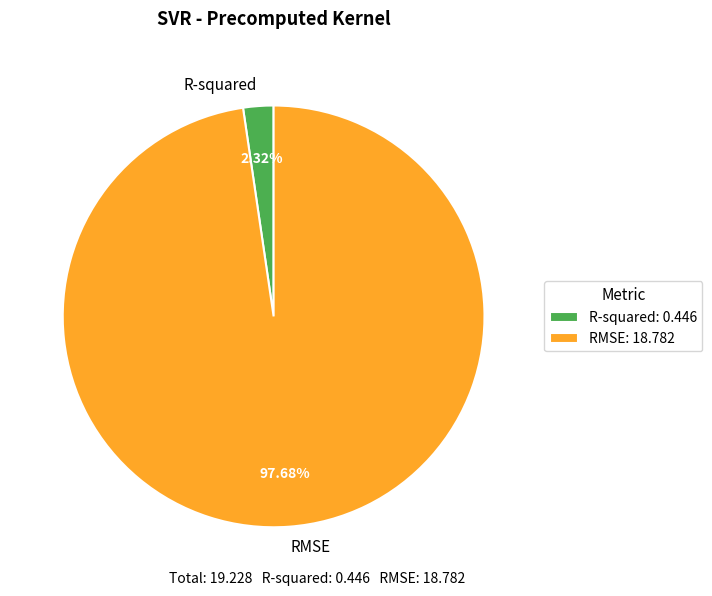

How many slices are in this pie chart?

2